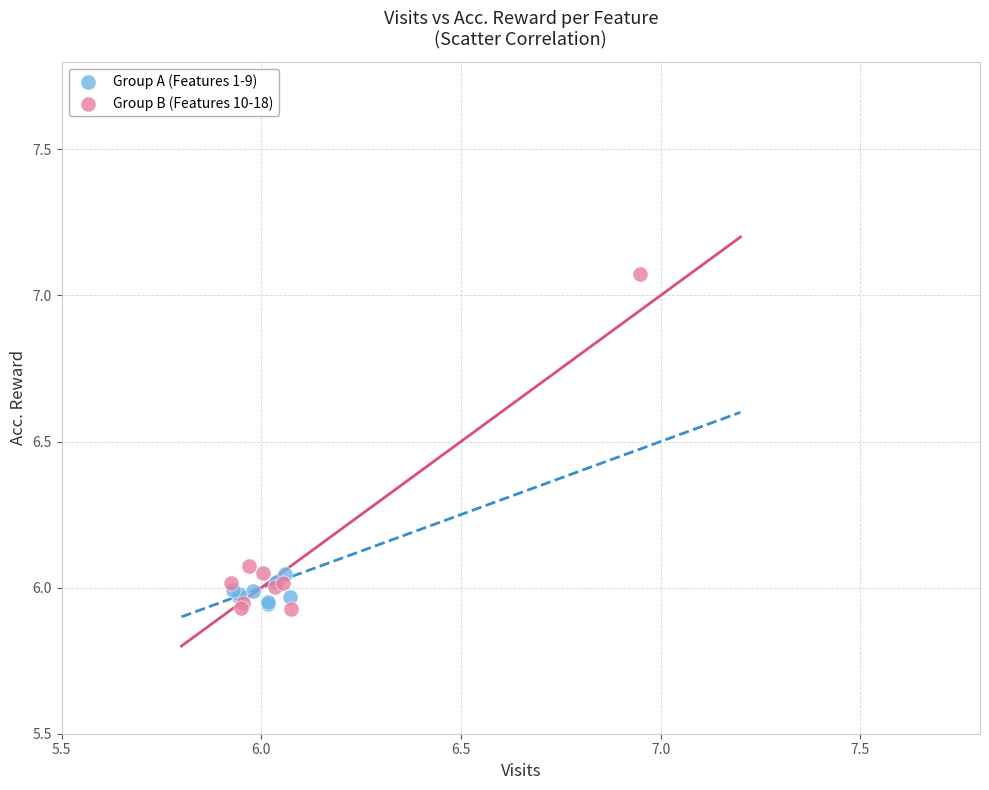

Which series has the widest spread of Y values?

Group B (Features 10-18)